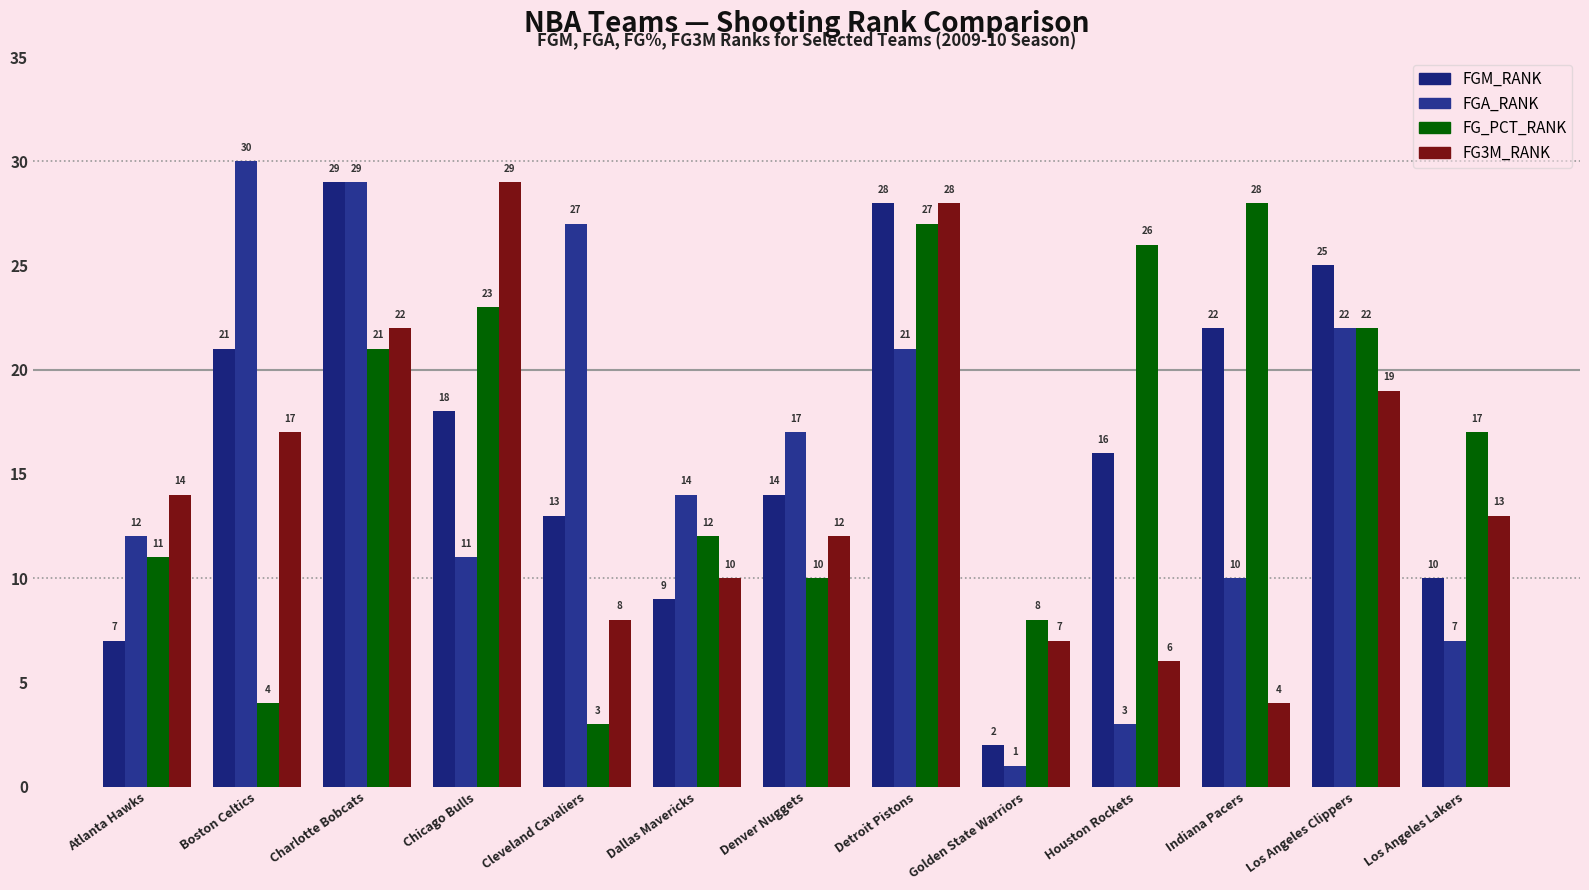

Which category has the lowest value in the FG3M_RANK series?

Indiana Pacers